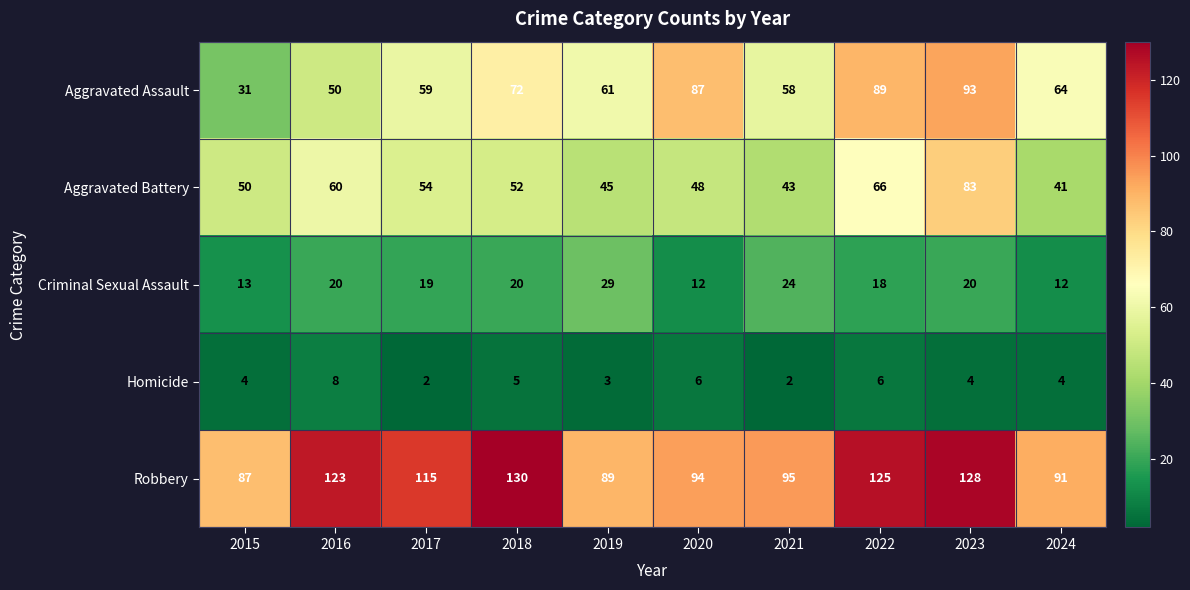

Rank the series at 2017 from highest to lowest value.

Robbery, Aggravated Assault, Aggravated Battery, Criminal Sexual Assault, Homicide